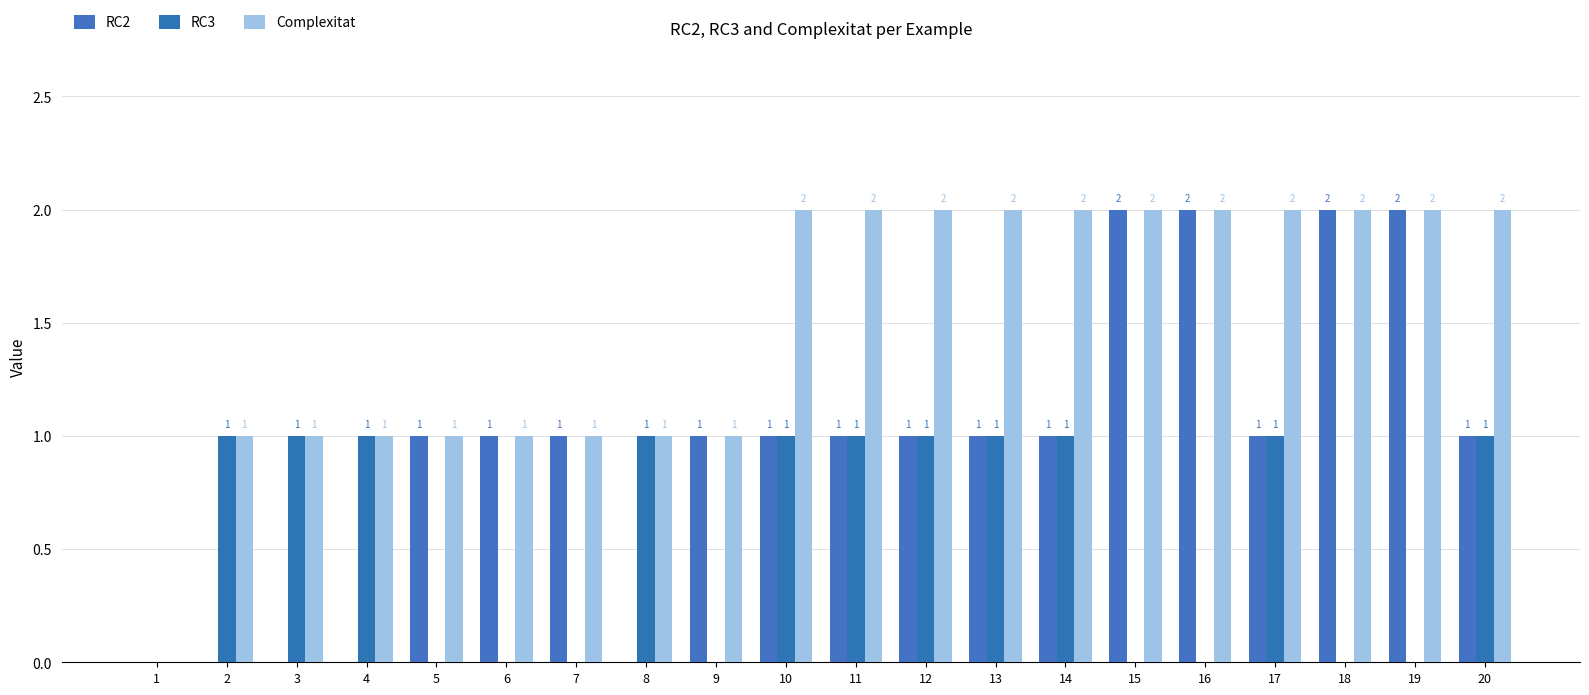

Reading right to left, list all the values displayed in this chart.

RC2: 1	2	2	1	2	2	1	1	1	1	1	1	0	1	1	1	0	0	0	0
RC3: 1	0	0	1	0	0	1	1	1	1	1	0	1	0	0	0	1	1	1	0
Complexitat: 2	2	2	2	2	2	2	2	2	2	2	1	1	1	1	1	1	1	1	0